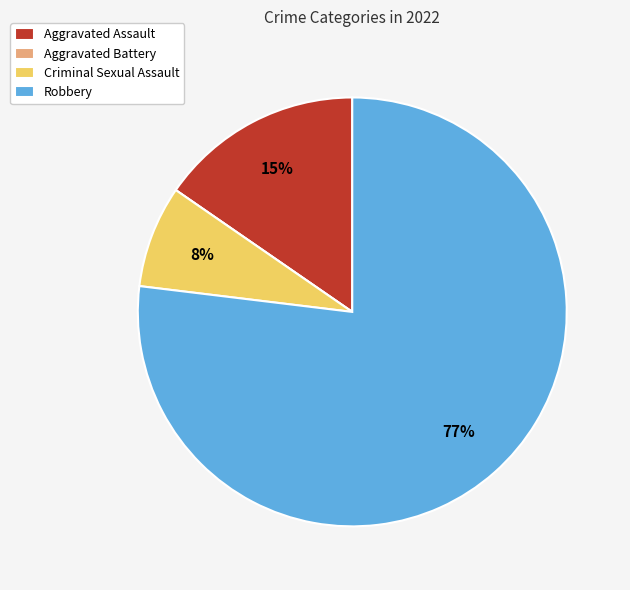

Does Criminal Sexual Assault represent more than half of the total?

No